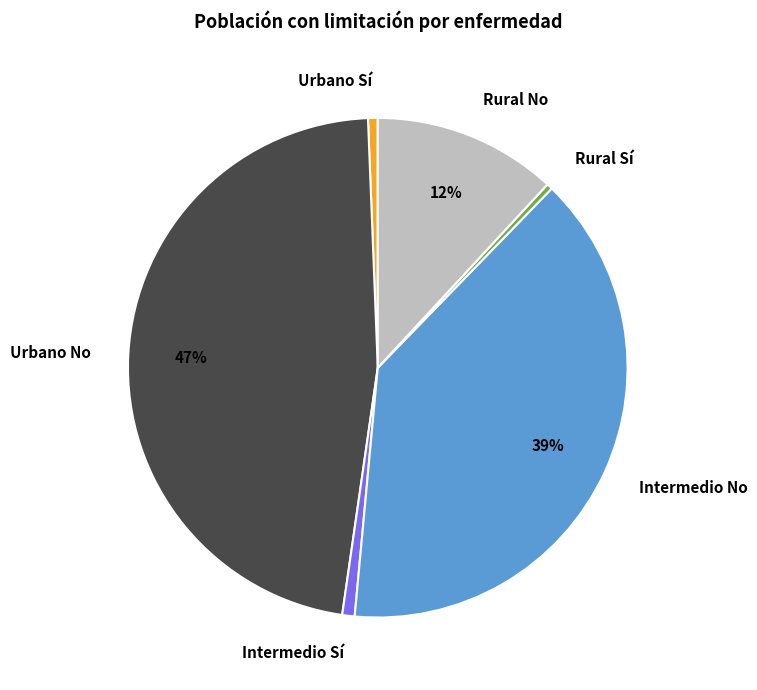

What percentage is the Urbano No slice, to the nearest percent?

47%